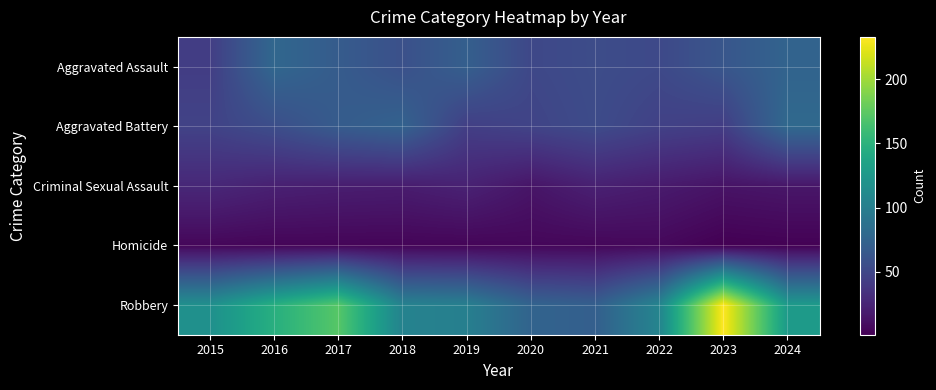

Which label corresponds to the smallest value in the chart?

2023